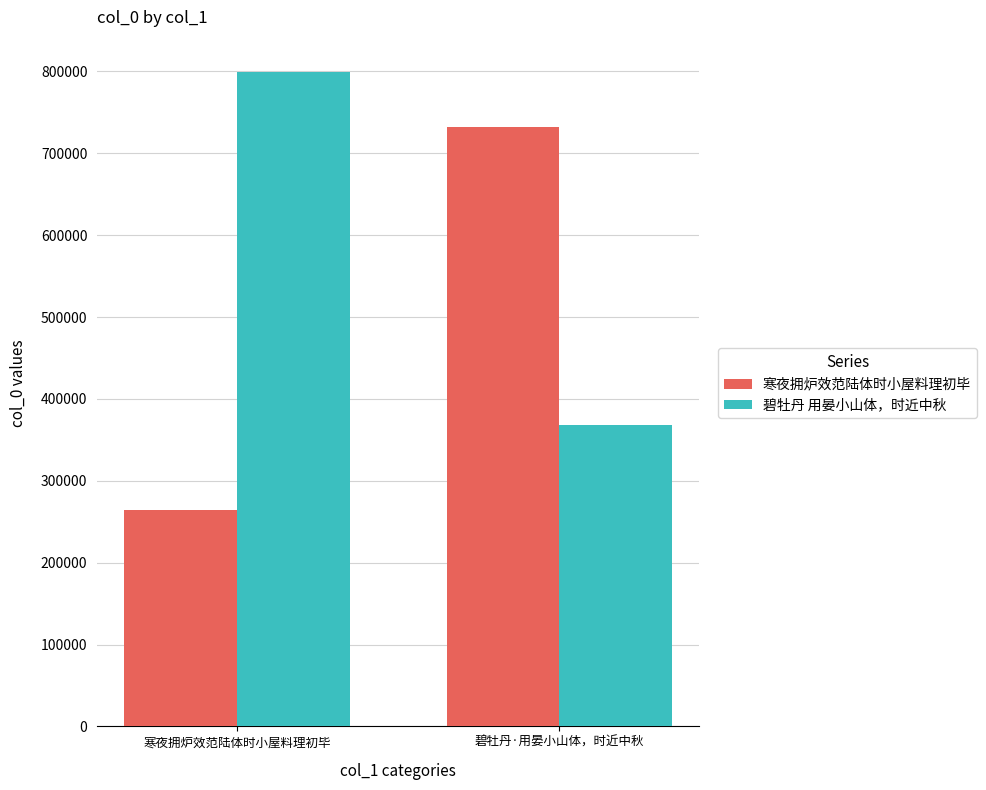

True or false: 寒夜拥炉效范陆体时小屋料理初毕 has a value of 339129 at 碧牡丹·用晏小山体，时近中秋.

False